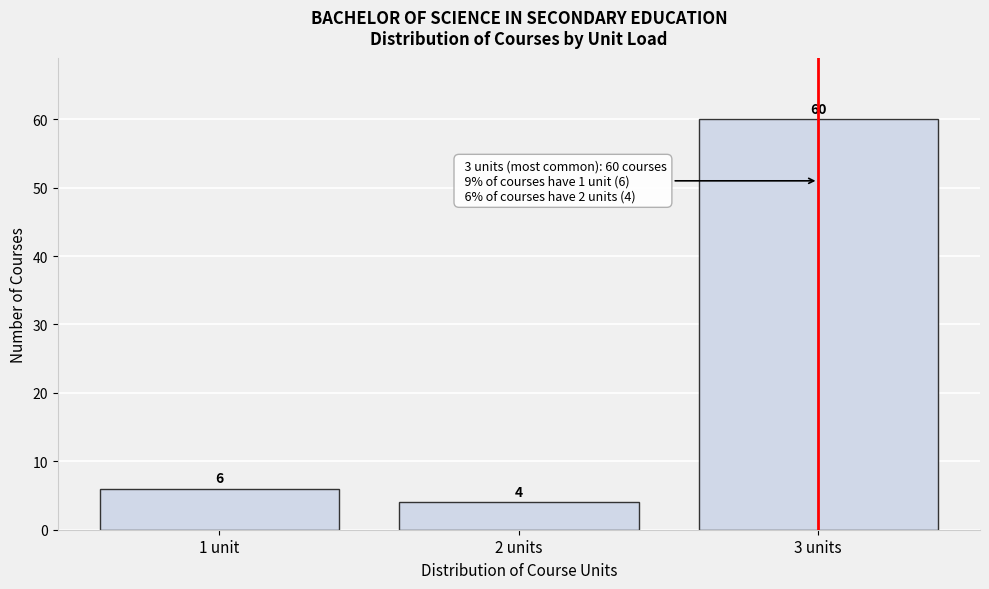

Reading left to right, transcribe all the data shown in this chart.

1 unit=6	2 units=4	3 units=60